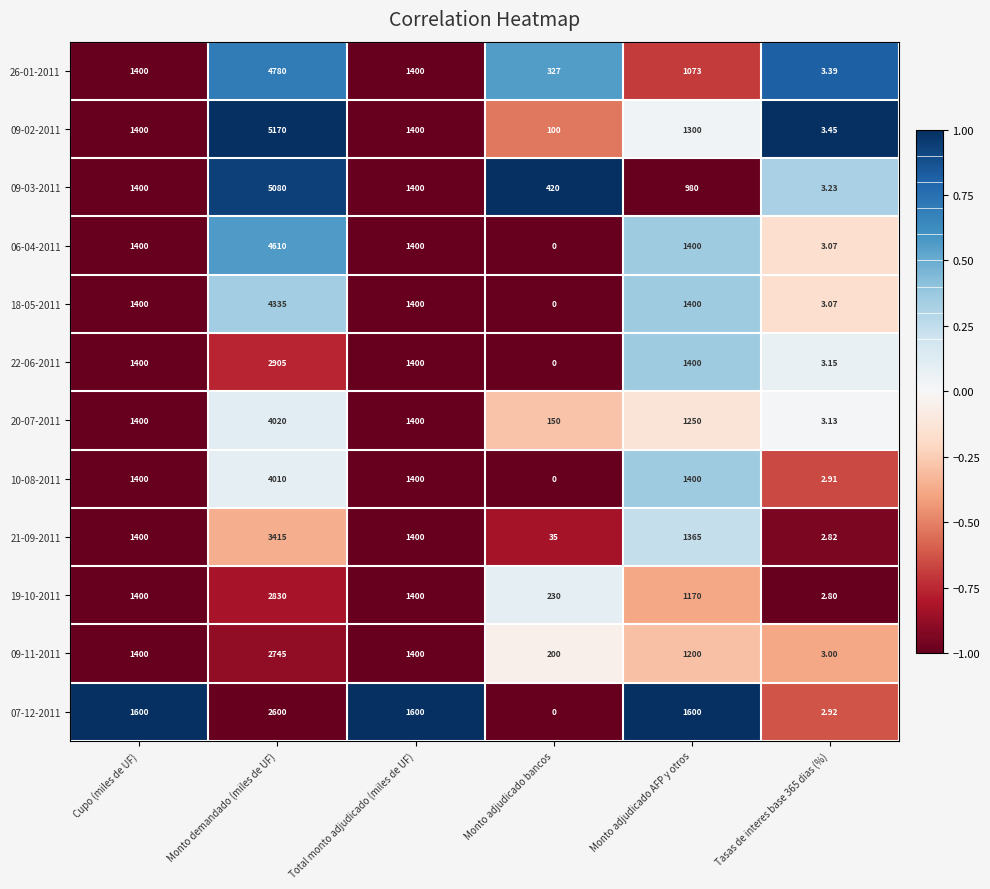

Which category has the highest value in the 10-08-2011 series?

Monto demandado (miles de UF)